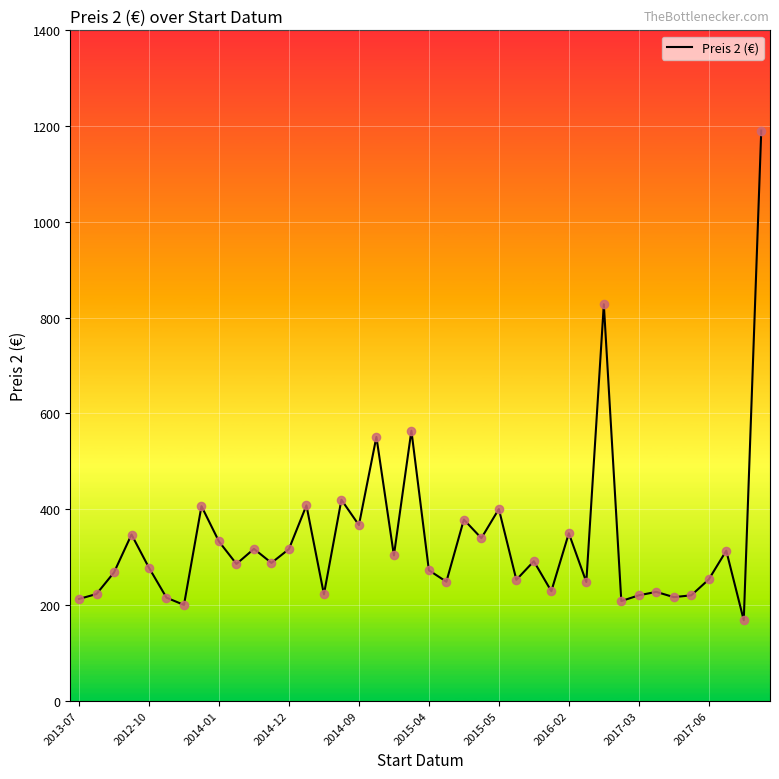

What is the smallest value displayed?

168.0